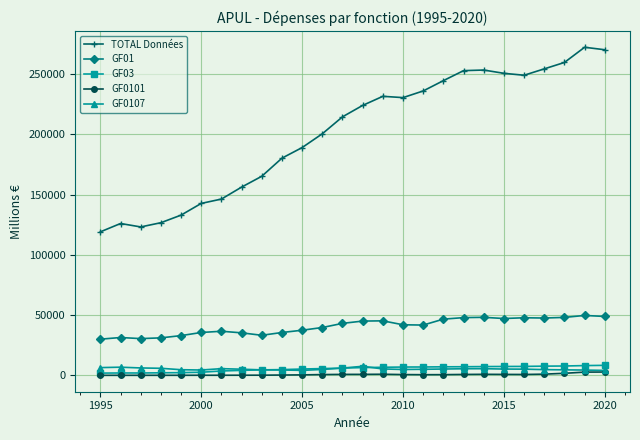

In GF03, how many points are lower than both neighbors (excluding endpoints)?

1